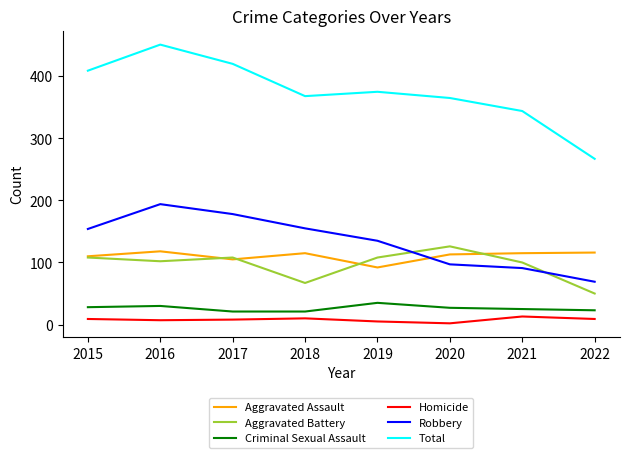

At which category does Robbery reach its first local peak?

2016